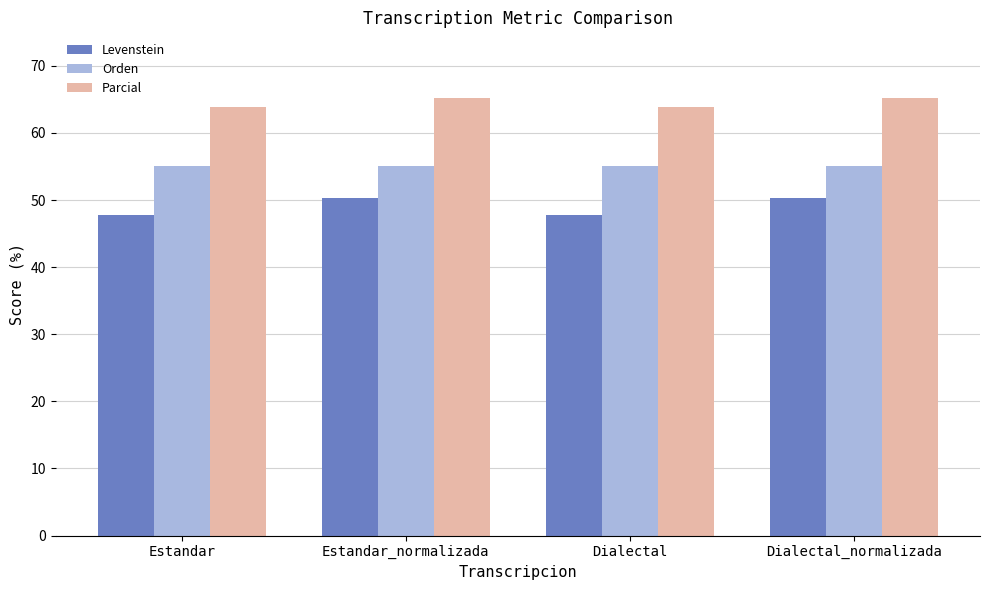

Which series has the largest total across all categories?

Parcial